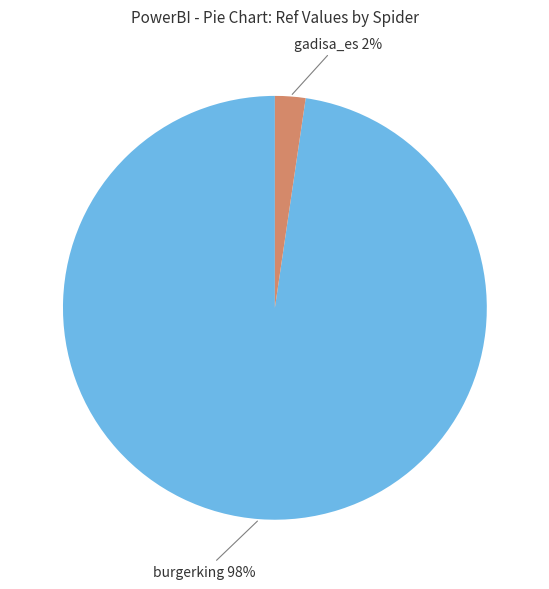

To the nearest percent, what is the average slice percentage?

50%